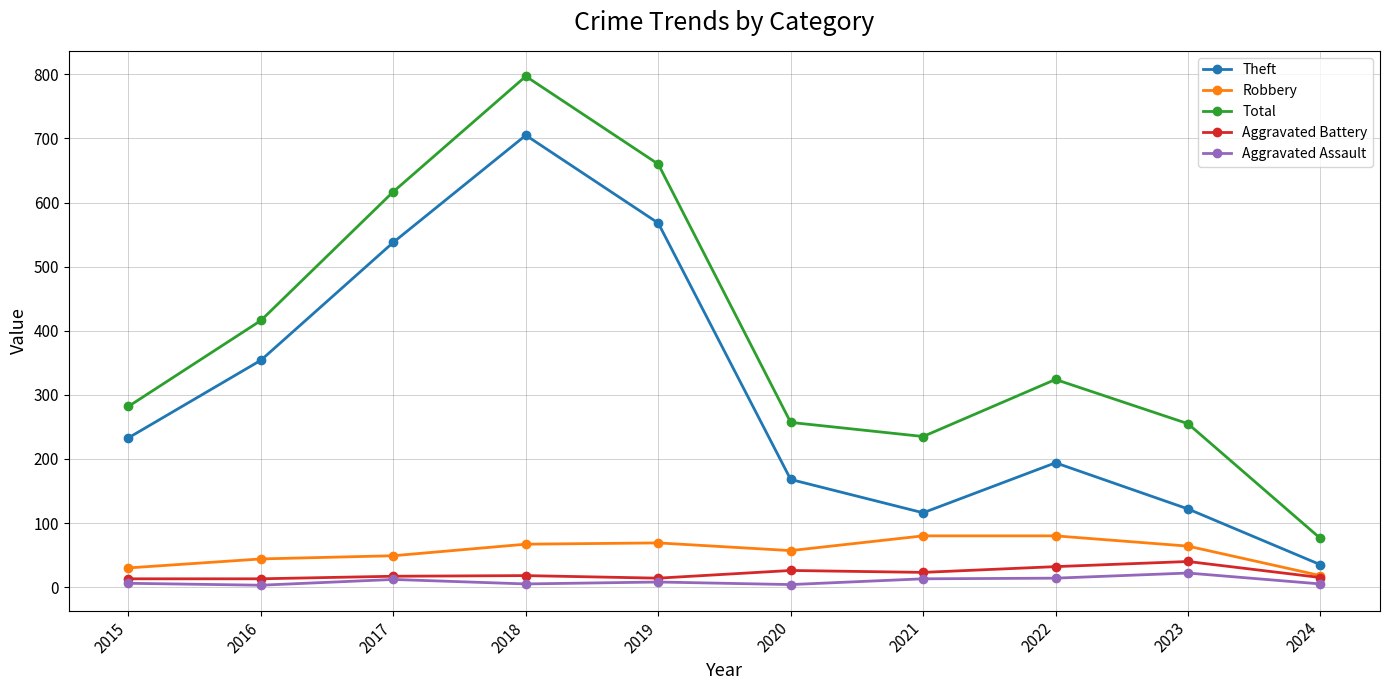

What is the difference between the maximum and minimum values in the Aggravated Battery series?

27